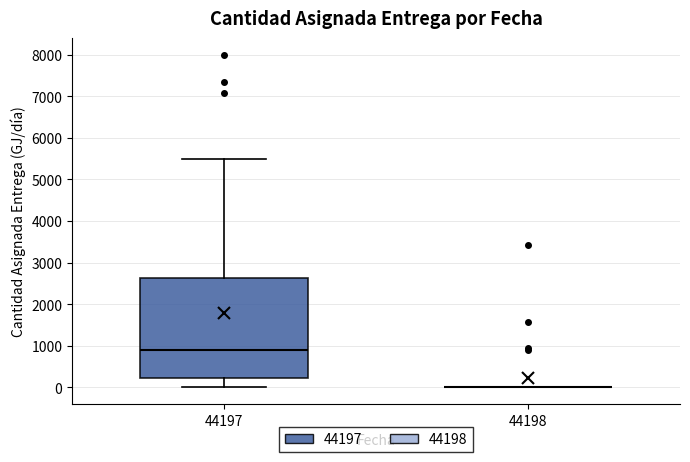

Reading left to right, read every box against the y-axis: the position of its median line, the range the box covers, and the ends of its whiskers. The values are not printed on the chart, so give them approximately, as read against the axis.

44197: median 900, box 200 to 2600, whiskers 0 to 5500
44198: box collapsed to a line at 0, whiskers 0 to 0